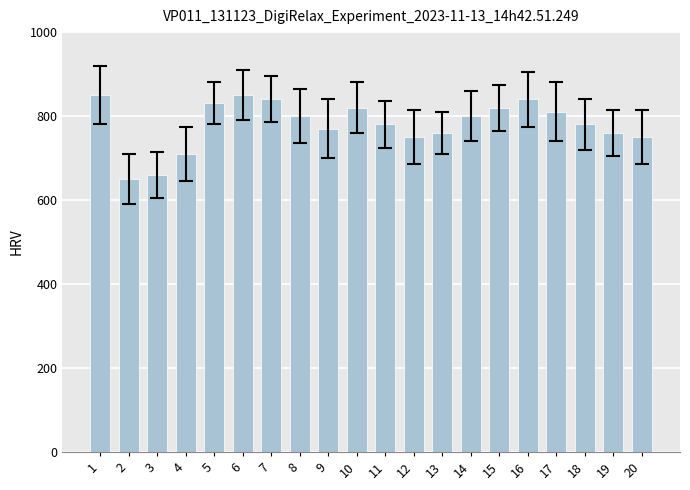

What is the minimum value shown in the chart?

650